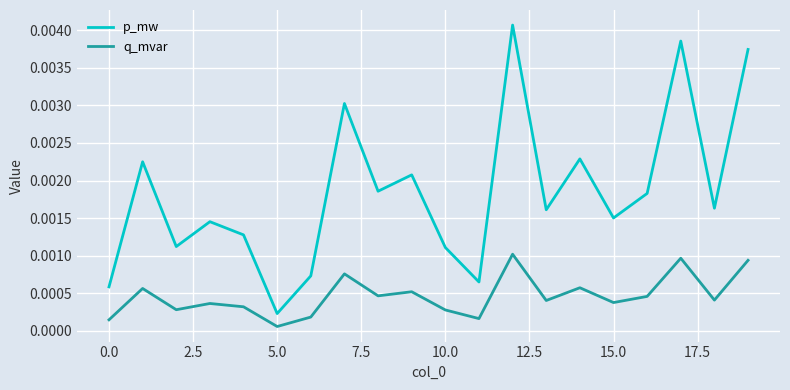

List the series in order of their peak value, highest first.

p_mw, q_mvar